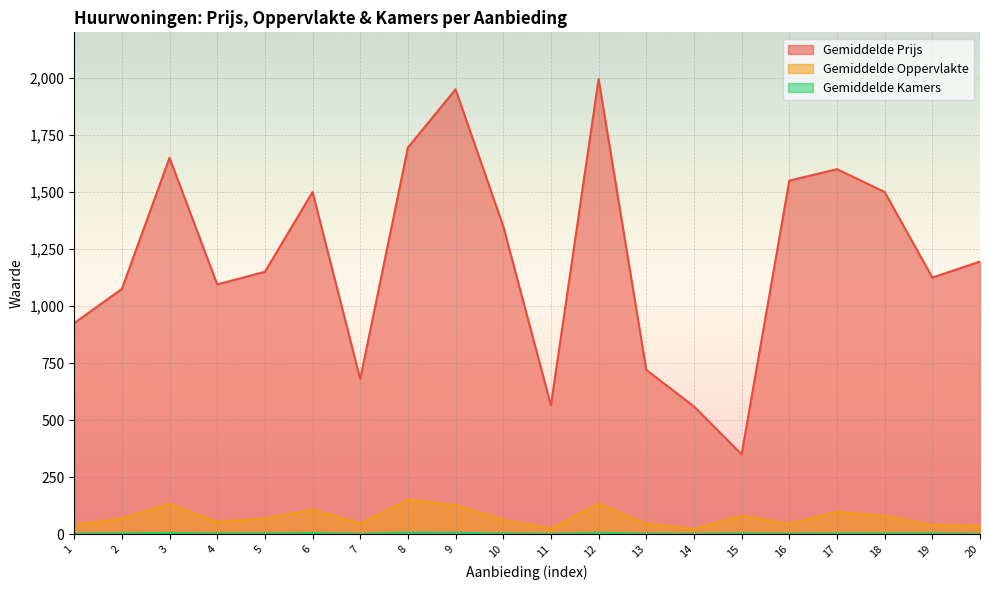

Between 5 and 11, which series saw the biggest shift?

Gemiddelde Prijs